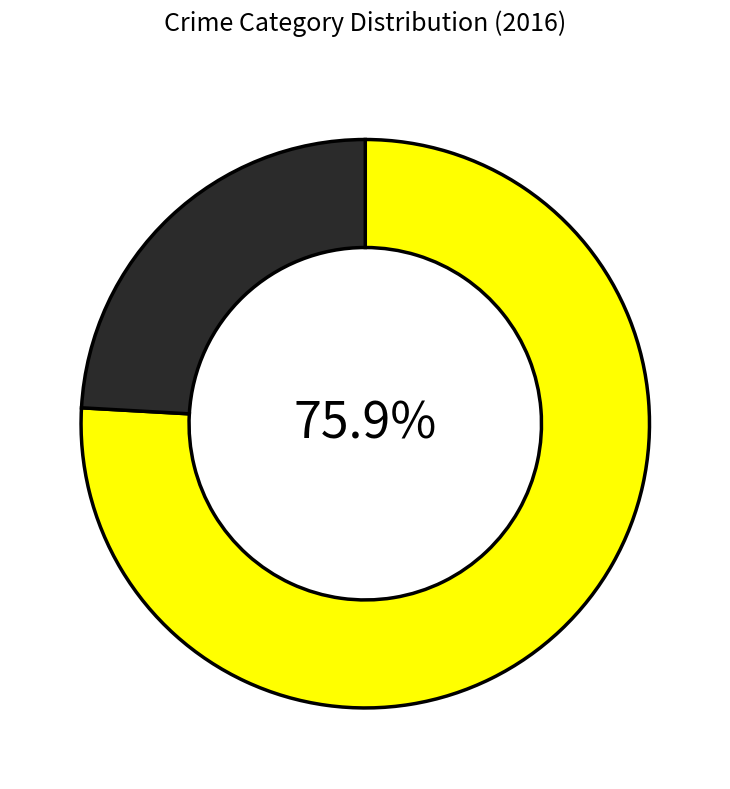

Is there a majority slice in this chart?

Yes